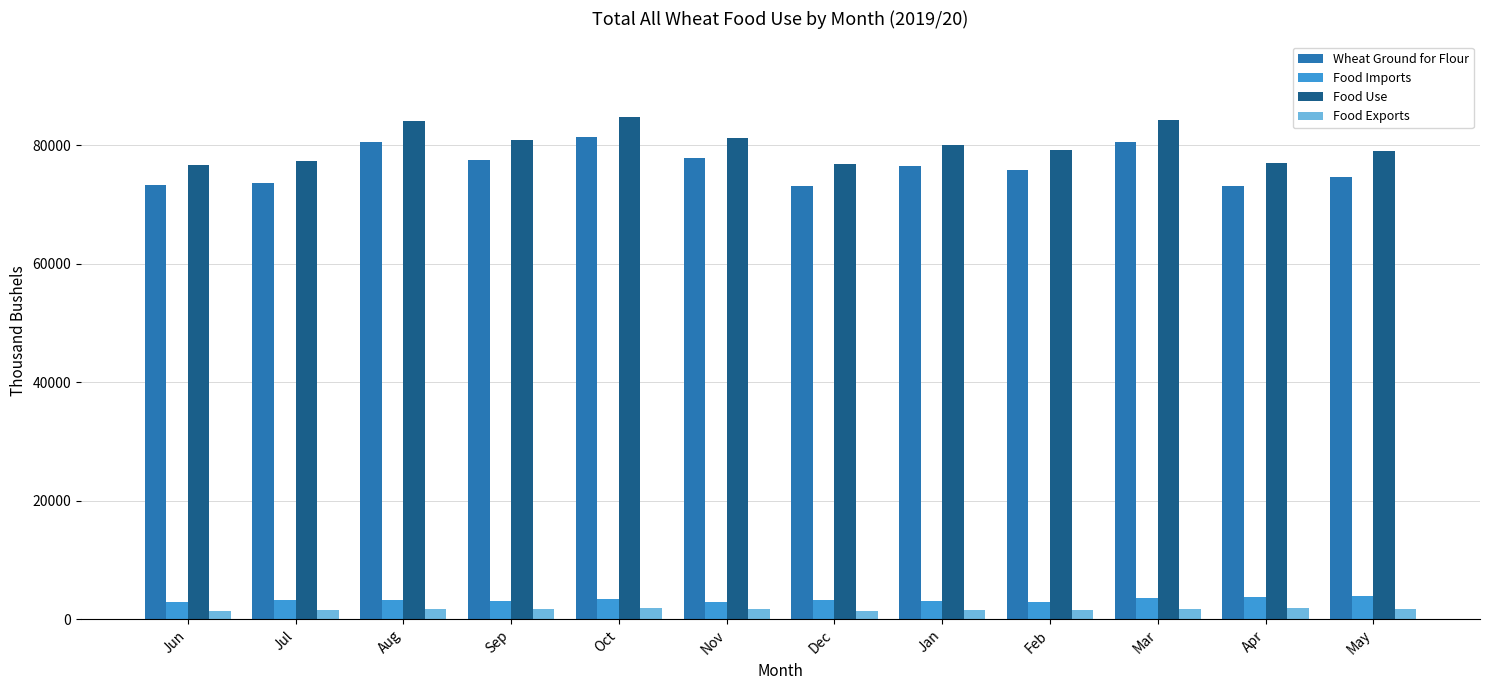

At Sep, list the series in order from largest to smallest.

Food Use, Wheat Ground for Flour, Food Imports, Food Exports